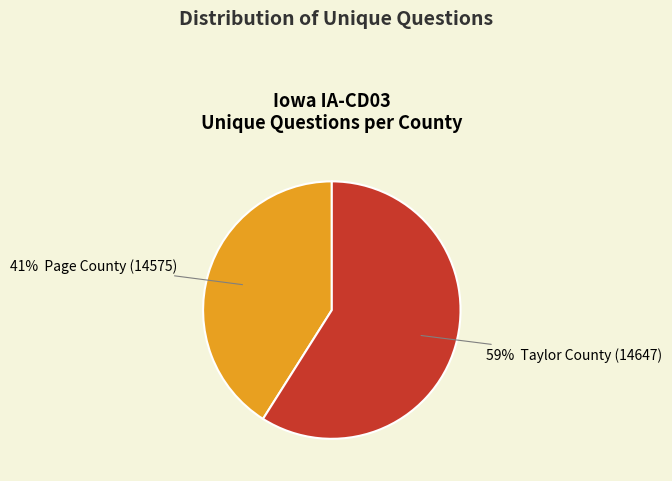

Does any single category account for the majority?

Yes